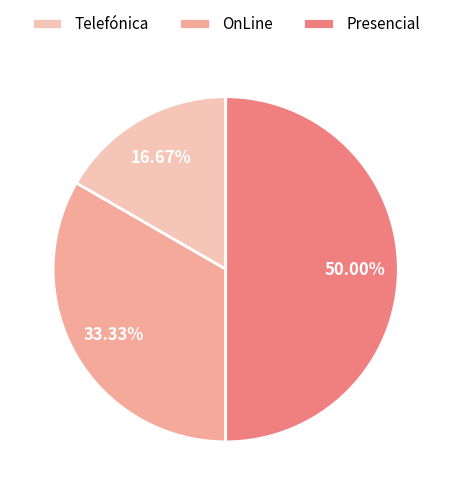

What percentage is the Presencial slice, to the nearest percent?

50%